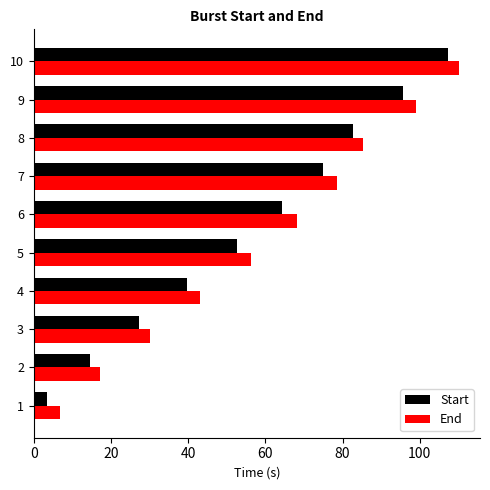

What is the maximum value for End?

110.1